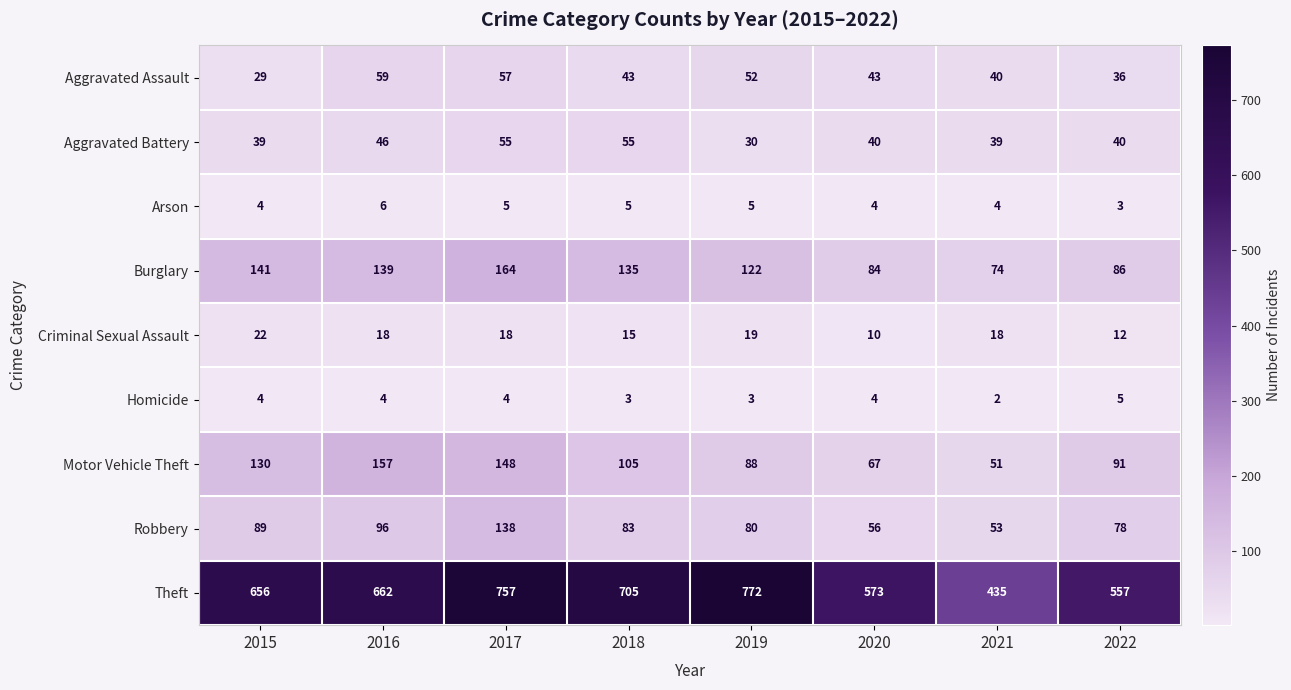

List the series in order of their peak value, highest first.

Theft, Burglary, Motor Vehicle Theft, Robbery, Aggravated Assault, Aggravated Battery, Criminal Sexual Assault, Arson, Homicide